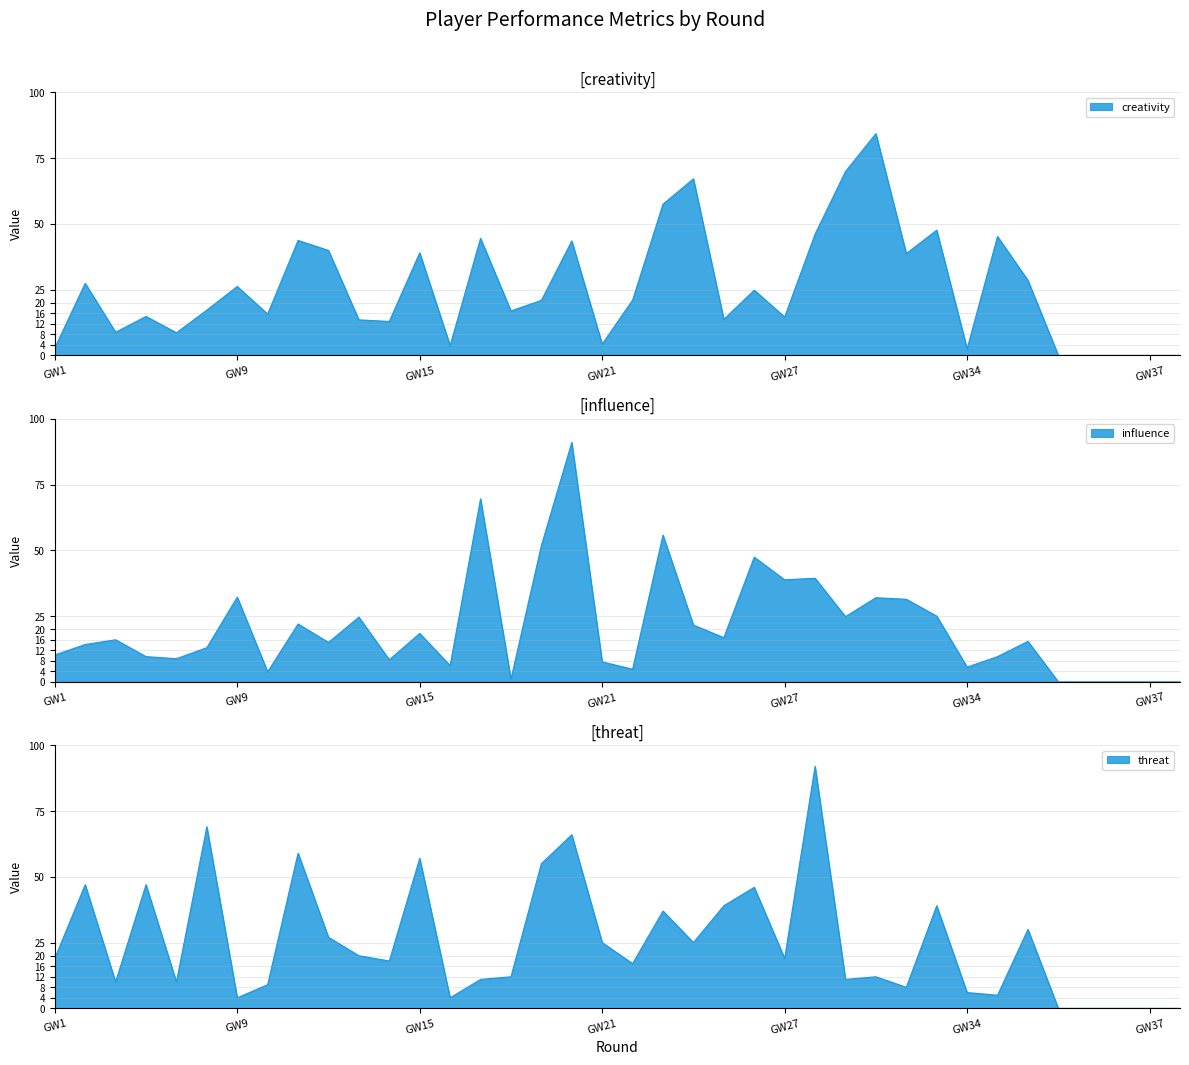

What is the total value across all series at 3?

34.8